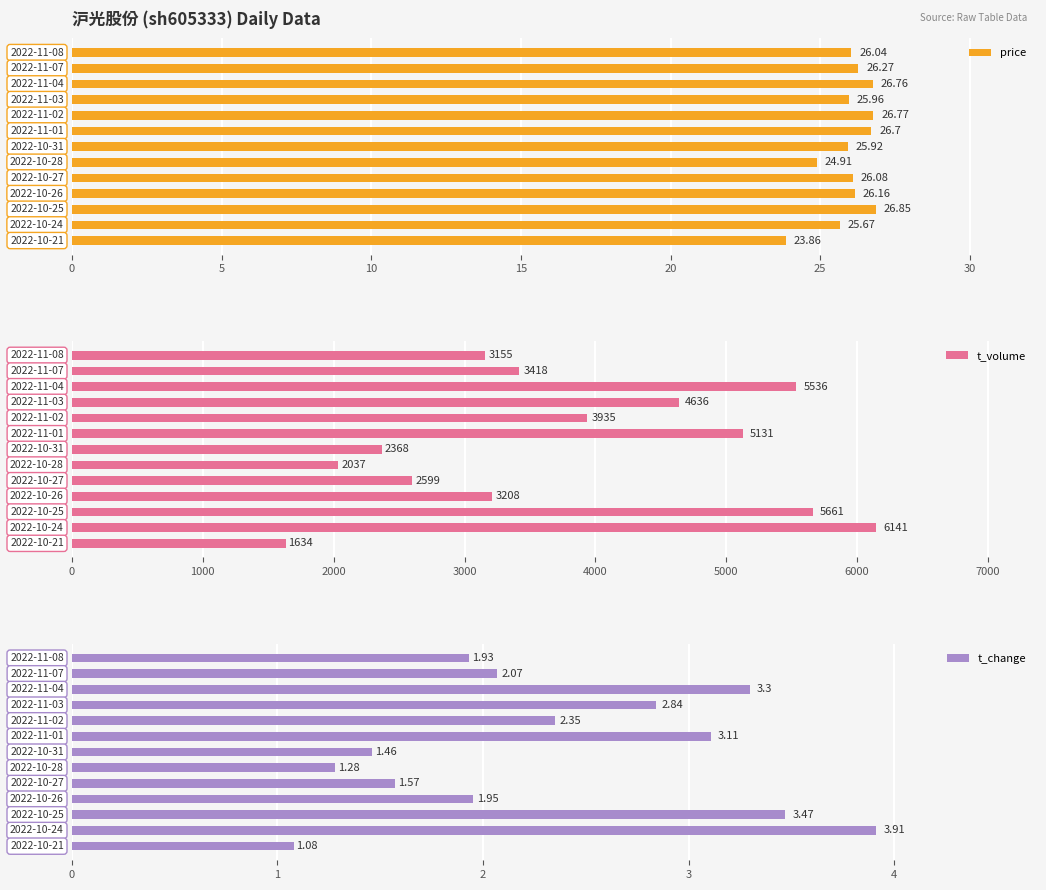

How many bars are there in total?

39